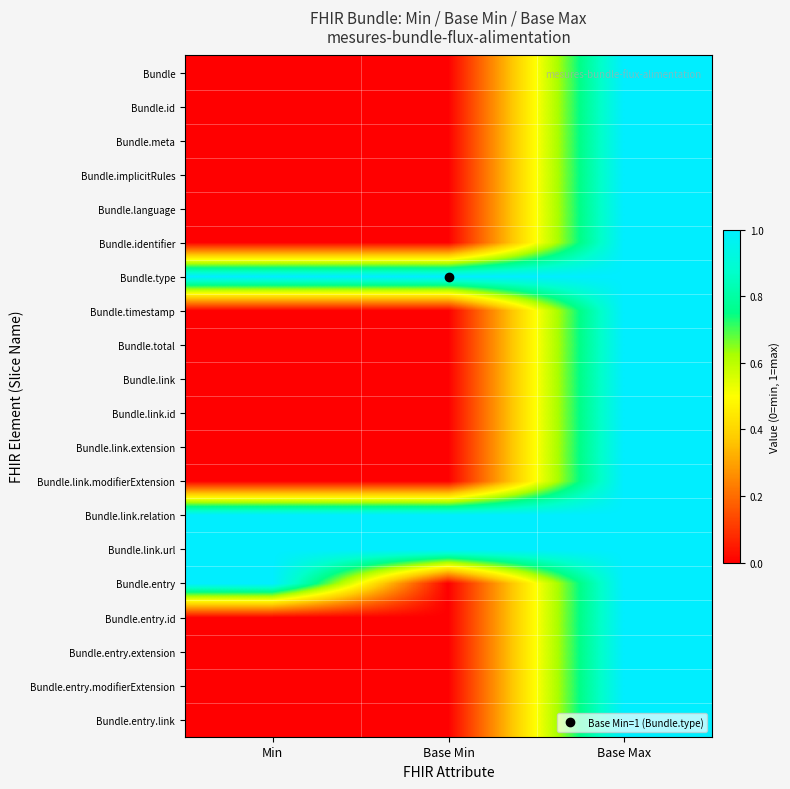

Reading left to right, transcribe all the data shown in this chart.

Bundle: Min=0	Base Min=0	Base Max=1
Bundle.id: Min=0	Base Min=0	Base Max=1
Bundle.meta: Min=0	Base Min=0	Base Max=1
Bundle.implicitRules: Min=0	Base Min=0	Base Max=1
Bundle.language: Min=0	Base Min=0	Base Max=1
Bundle.identifier: Min=0	Base Min=0	Base Max=1
Bundle.type: Min=1	Base Min=1	Base Max=1
Bundle.timestamp: Min=0	Base Min=0	Base Max=1
Bundle.total: Min=0	Base Min=0	Base Max=1
Bundle.link: Min=0	Base Min=0	Base Max=1
Bundle.link.id: Min=0	Base Min=0	Base Max=1
Bundle.link.extension: Min=0	Base Min=0	Base Max=1
Bundle.link.modifierExtension: Min=0	Base Min=0	Base Max=1
Bundle.link.relation: Min=1	Base Min=1	Base Max=1
Bundle.link.url: Min=1	Base Min=1	Base Max=1
Bundle.entry: Min=1	Base Min=0	Base Max=1
Bundle.entry.id: Min=0	Base Min=0	Base Max=1
Bundle.entry.extension: Min=0	Base Min=0	Base Max=1
Bundle.entry.modifierExtension: Min=0	Base Min=0	Base Max=1
Bundle.entry.link: Min=0	Base Min=0	Base Max=1